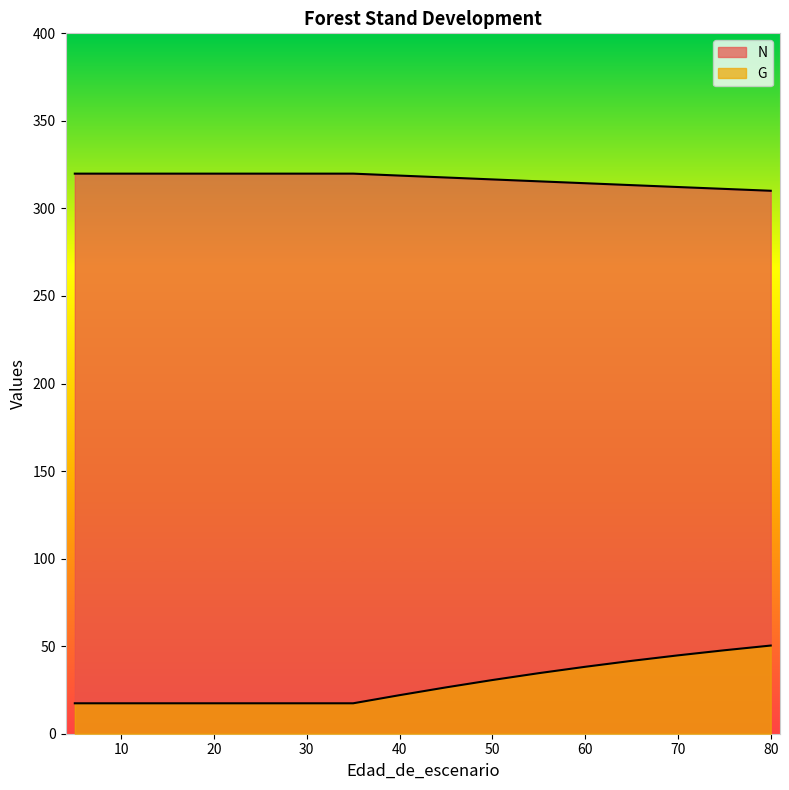

Which label corresponds to the largest value in the chart?

5